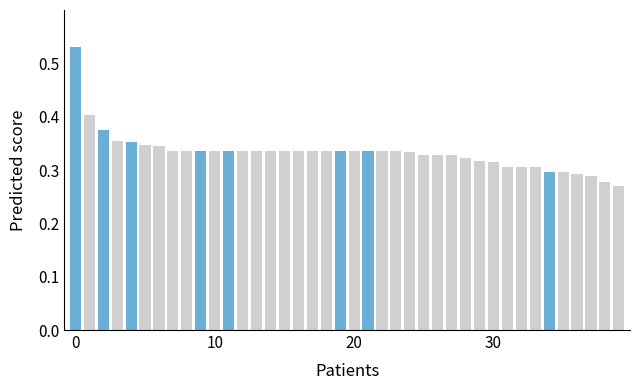

What is the sum of all values?

13.3